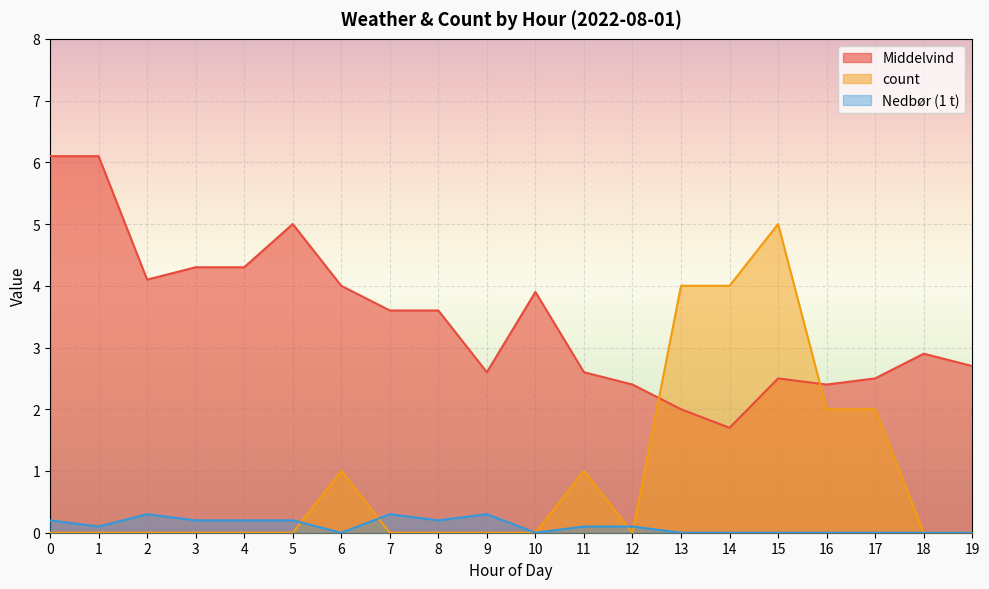

Reading left to right, transcribe all the data shown in this chart.

Middelvind: 6.1	6.1	4.1	4.3	4.3	5.0	4.0	3.6	3.6	2.6	3.9	2.6	2.4	2.0	1.7	2.5	2.4	2.5	2.9	2.7
count: 0.0	0.0	0.0	0.0	0.0	0.0	1.0	0.0	0.0	0.0	0.0	1.0	0.0	4.0	4.0	5.0	2.0	2.0	0.0	0.0
Nedbør (1 t): 0.2	0.1	0.3	0.2	0.2	0.2	0.0	0.3	0.2	0.3	0.0	0.1	0.1	0.0	0.0	0.0	0.0	0.0	0.0	0.0